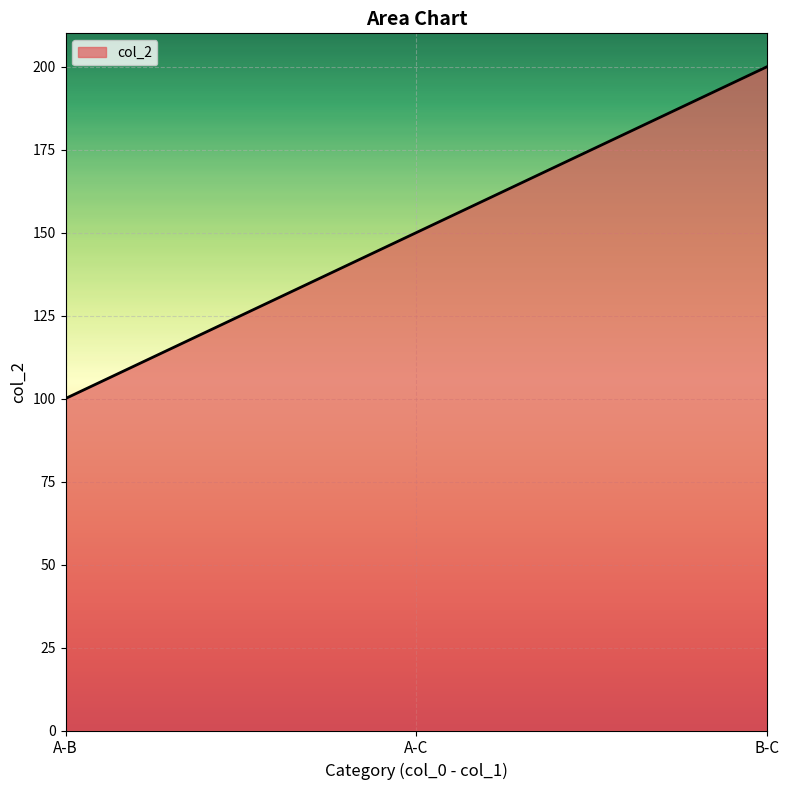

What is the difference between the values at A-B and A-C?

50